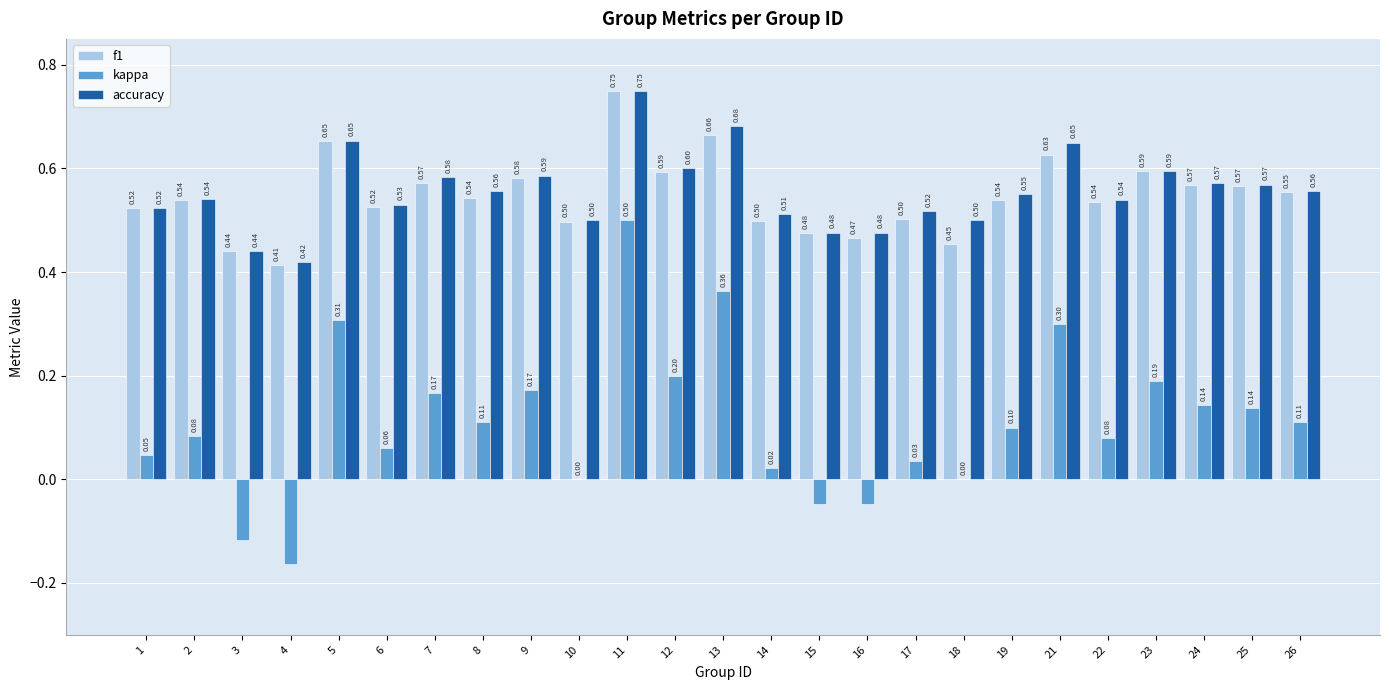

Is the value of f1 at 10 greater than the value of accuracy at 2?

No